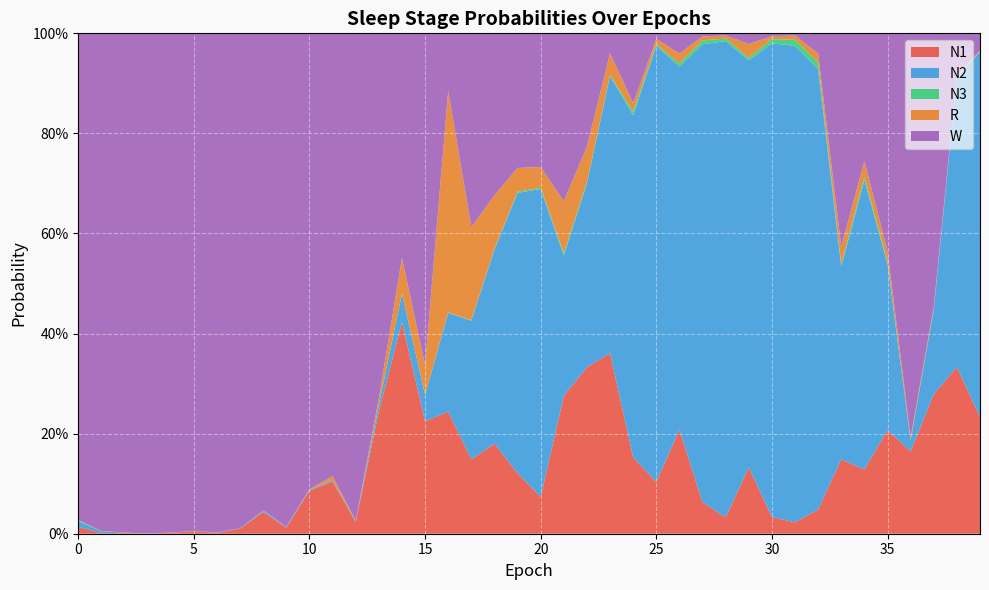

Reading left to right, list all the values displayed in this chart.

N1: 0.0	0.0	0.0	0.0	0.0	0.0	0.0	0.0	0.0	0.0	0.1	0.1	0.0	0.2	0.4	0.2	0.2	0.1	0.2	0.1	0.1	0.3	0.3	0.4	0.2	0.1	0.2	0.1	0.0	0.1	0.0	0.0	0.0	0.1	0.1	0.2	0.2	0.3	0.3	0.2
N2: 0.0	0.0	0.0	0.0	0.0	0.0	0.0	0.0	0.0	0.0	0.0	0.0	0.0	0.0	0.1	0.1	0.2	0.3	0.4	0.6	0.6	0.3	0.4	0.6	0.7	0.9	0.7	0.9	1.0	0.8	0.9	1.0	0.9	0.4	0.6	0.3	0.0	0.2	0.6	0.7
N3: 0.0	0.0	0.0	0.0	0.0	0.0	0.0	0.0	0.0	0.0	0.0	0.0	0.0	0.0	0.0	0.0	0.0	0.0	0.0	0.0	0.0	0.0	0.0	0.0	0.0	0.0	0.0	0.0	0.0	0.0	0.0	0.0	0.0	0.0	0.0	0.0	0.0	0.0	0.0	0.0
R: 0.0	0.0	0.0	0.0	0.0	0.0	0.0	0.0	0.0	0.0	0.0	0.0	0.0	0.0	0.1	0.1	0.4	0.2	0.1	0.0	0.0	0.1	0.1	0.0	0.0	0.0	0.0	0.0	0.0	0.0	0.0	0.0	0.0	0.0	0.0	0.0	0.0	0.0	0.0	0.0
W: 1.0	1.0	1.0	1.0	1.0	1.0	1.0	1.0	1.0	1.0	0.9	0.9	1.0	0.7	0.4	0.7	0.1	0.4	0.3	0.3	0.3	0.3	0.2	0.0	0.1	0.0	0.0	0.0	0.0	0.0	0.0	0.0	0.0	0.4	0.3	0.4	0.8	0.5	0.1	0.0